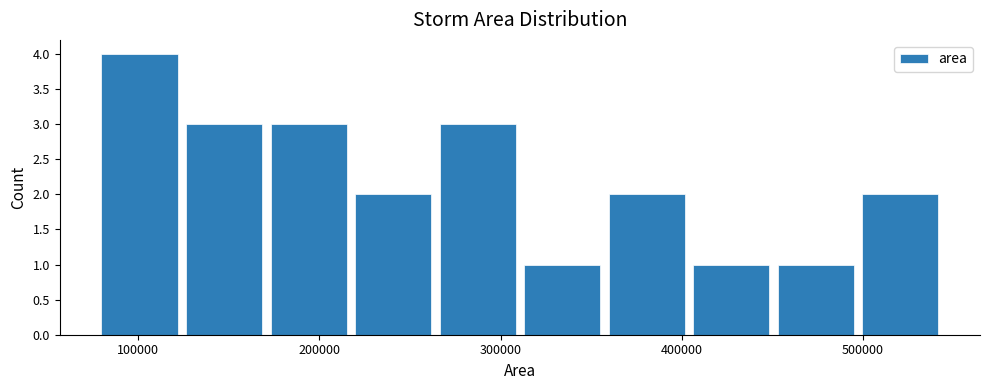

How tall is the bar that spans 80000 to 120000 on the x-axis? Neither the bar edges nor the heights are printed on the chart, so give them approximately, as read against the axes.

4